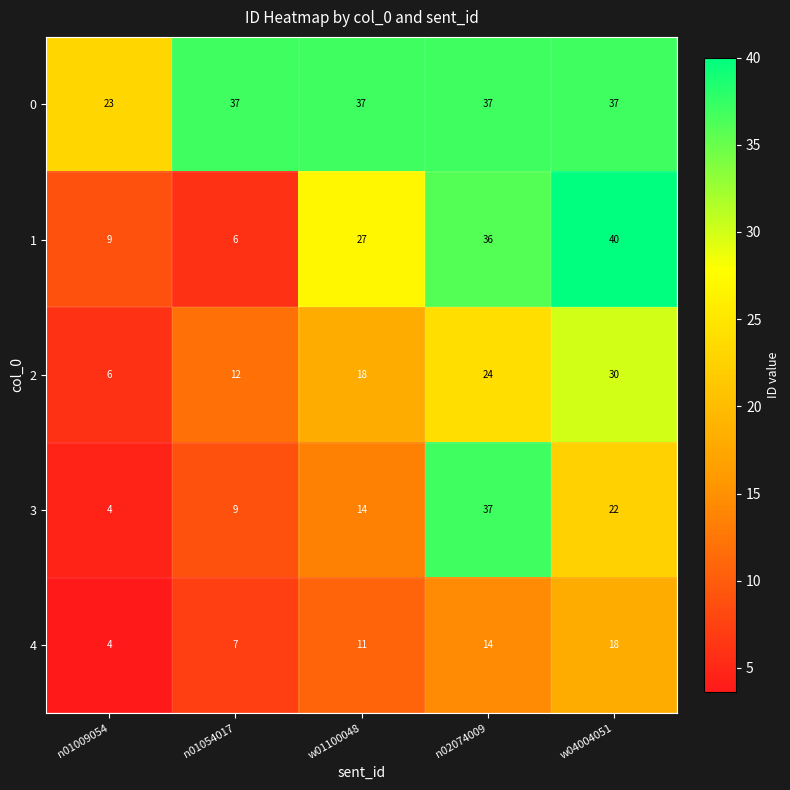

Reading right to left, what are all the values shown in this chart?

0: 37	37	37	37	23
1: 40	36	27	6	9
2: 30	24	18	12	6
3: 22	37	14	9	4
4: 18	14	11	7	4